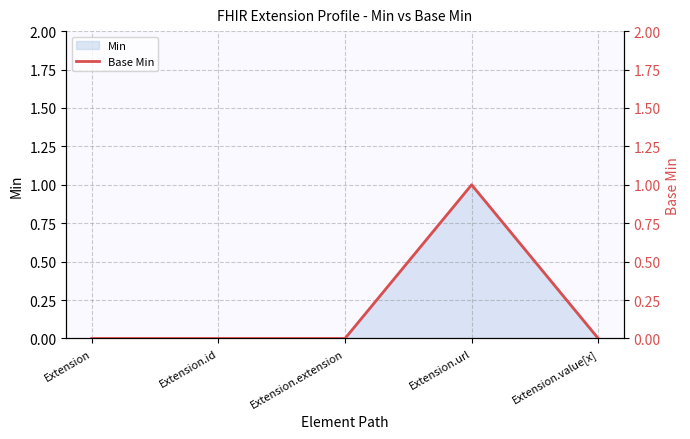

What is the label of the 3rd point from the left?

Extension.extension